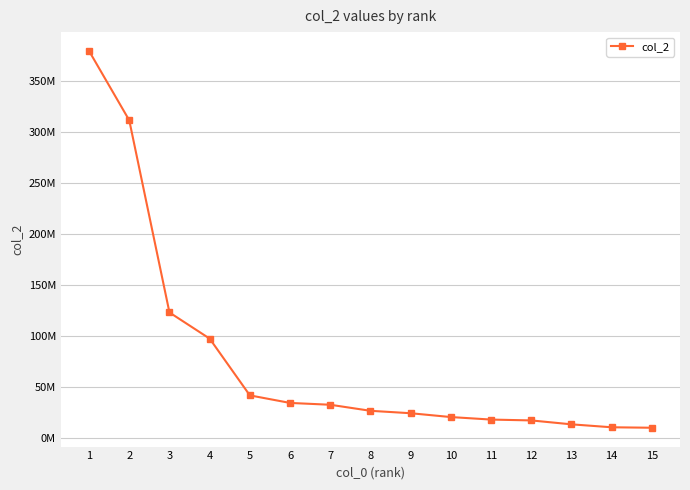

What is the change in value from 8 to 9?

-2382276